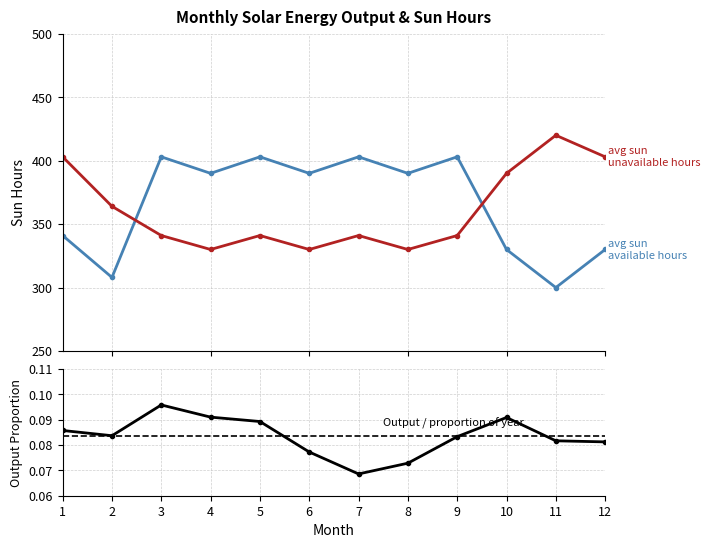

Between 5 and 4, which is larger?

5